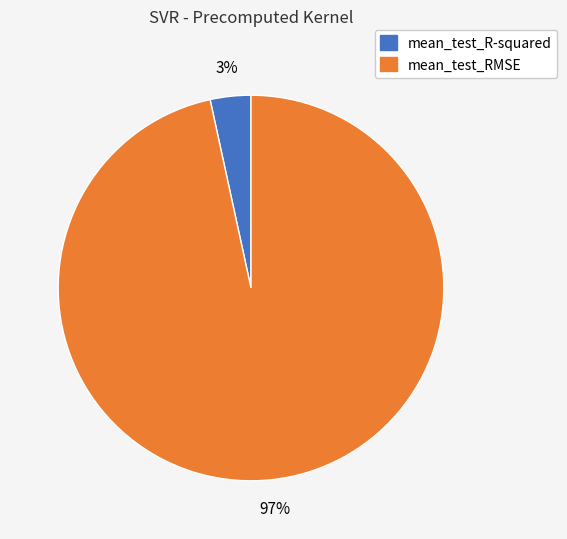

Between mean_test_R-squared and mean_test_RMSE, which is larger?

mean_test_RMSE